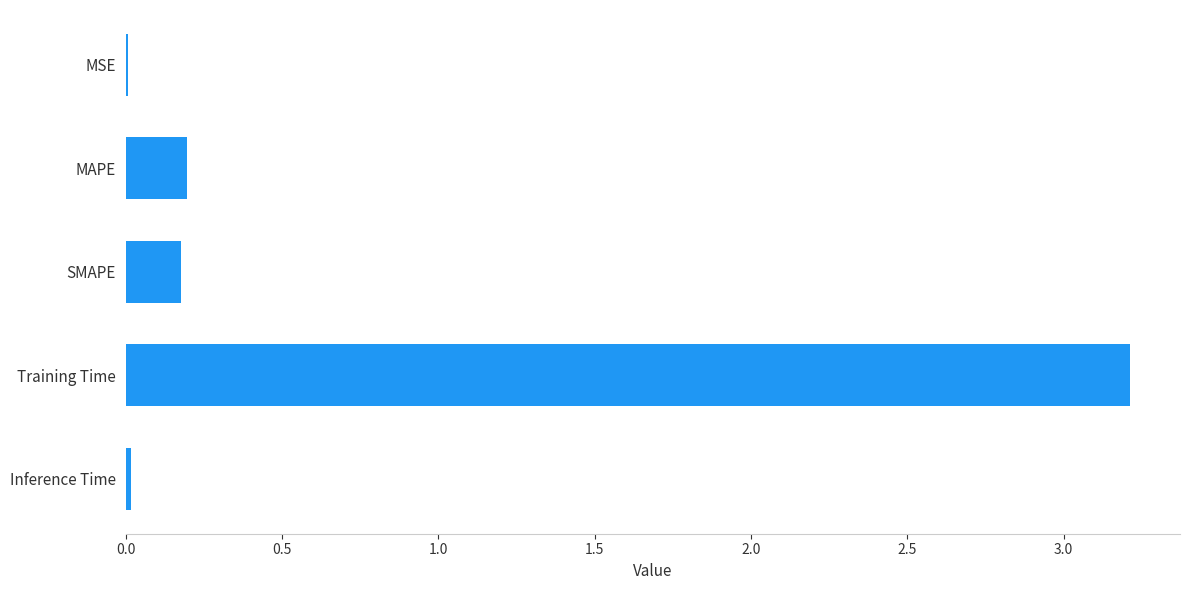

Which label corresponds to the largest value in the chart?

Training Time